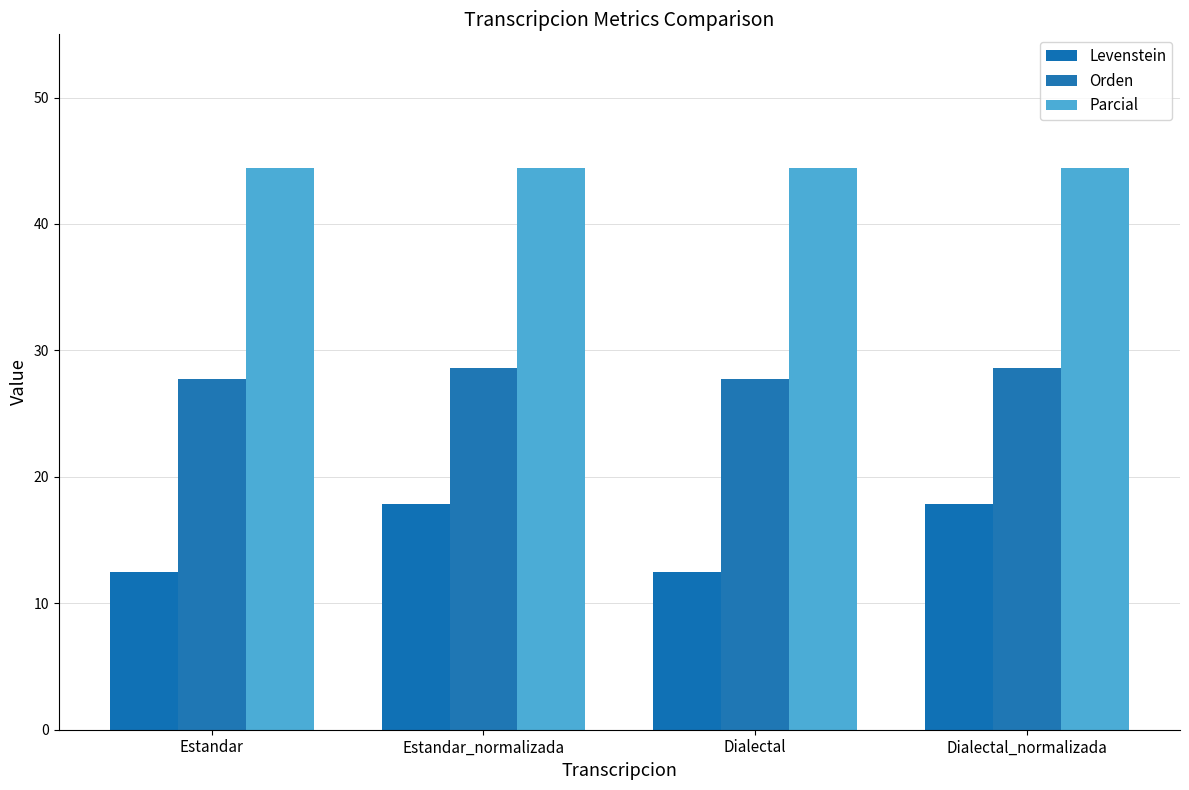

Count the Orden values in the range 27 to 28.

2